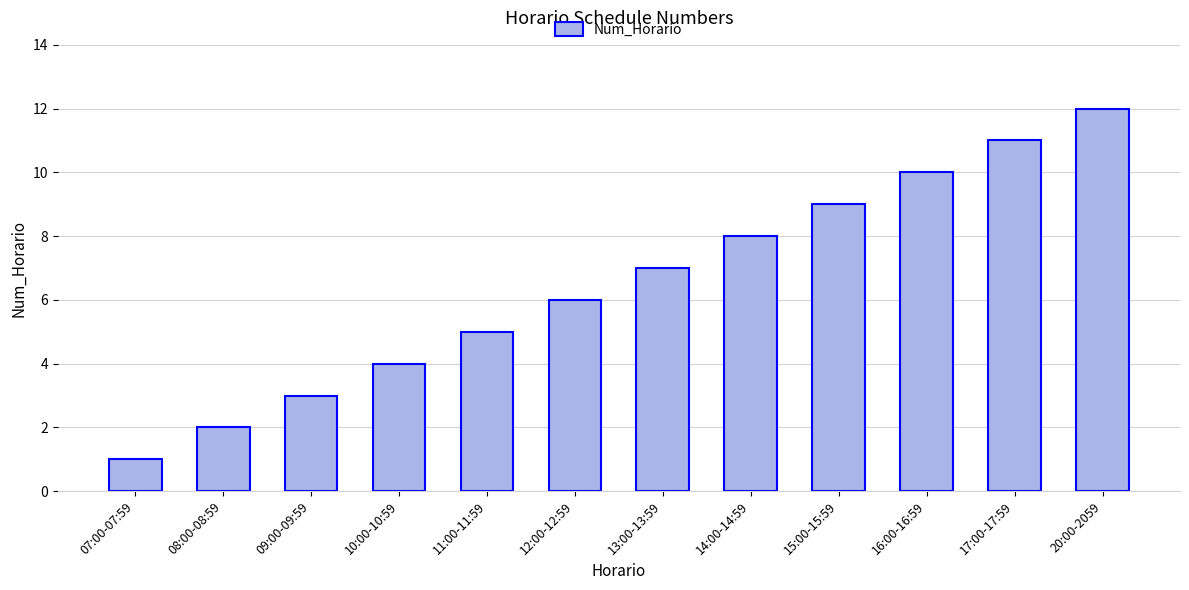

True or false: the data shows 1 at 07:00-07:59.

True